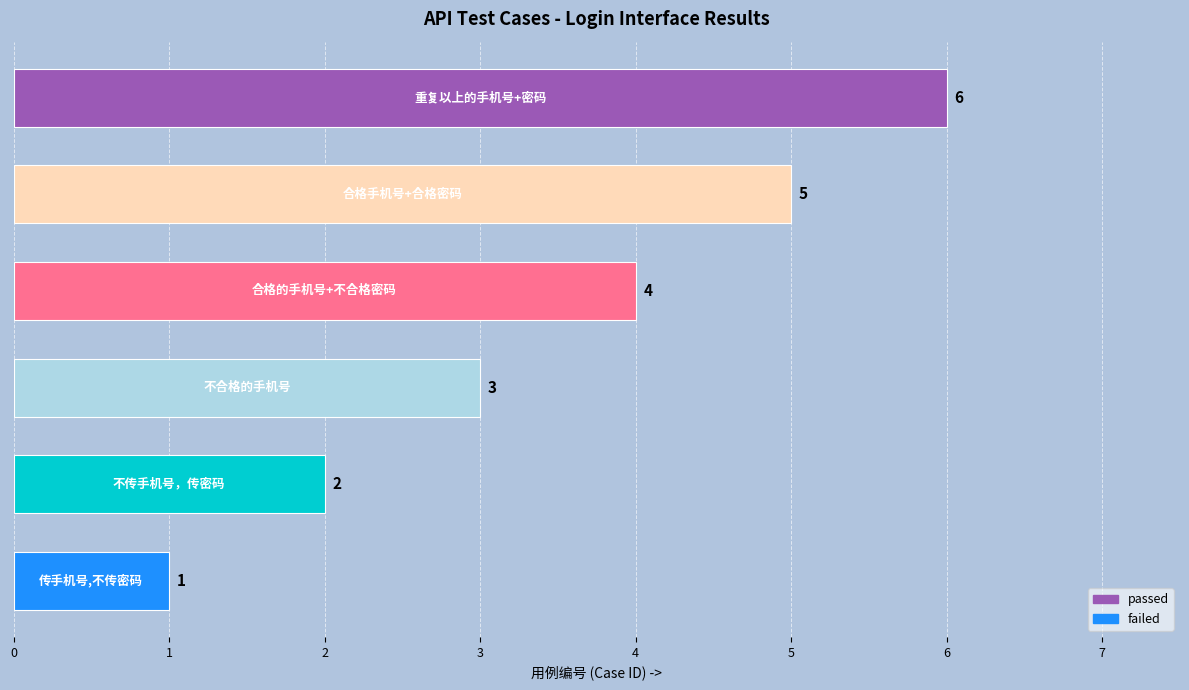

What is the maximum value shown in the chart?

6